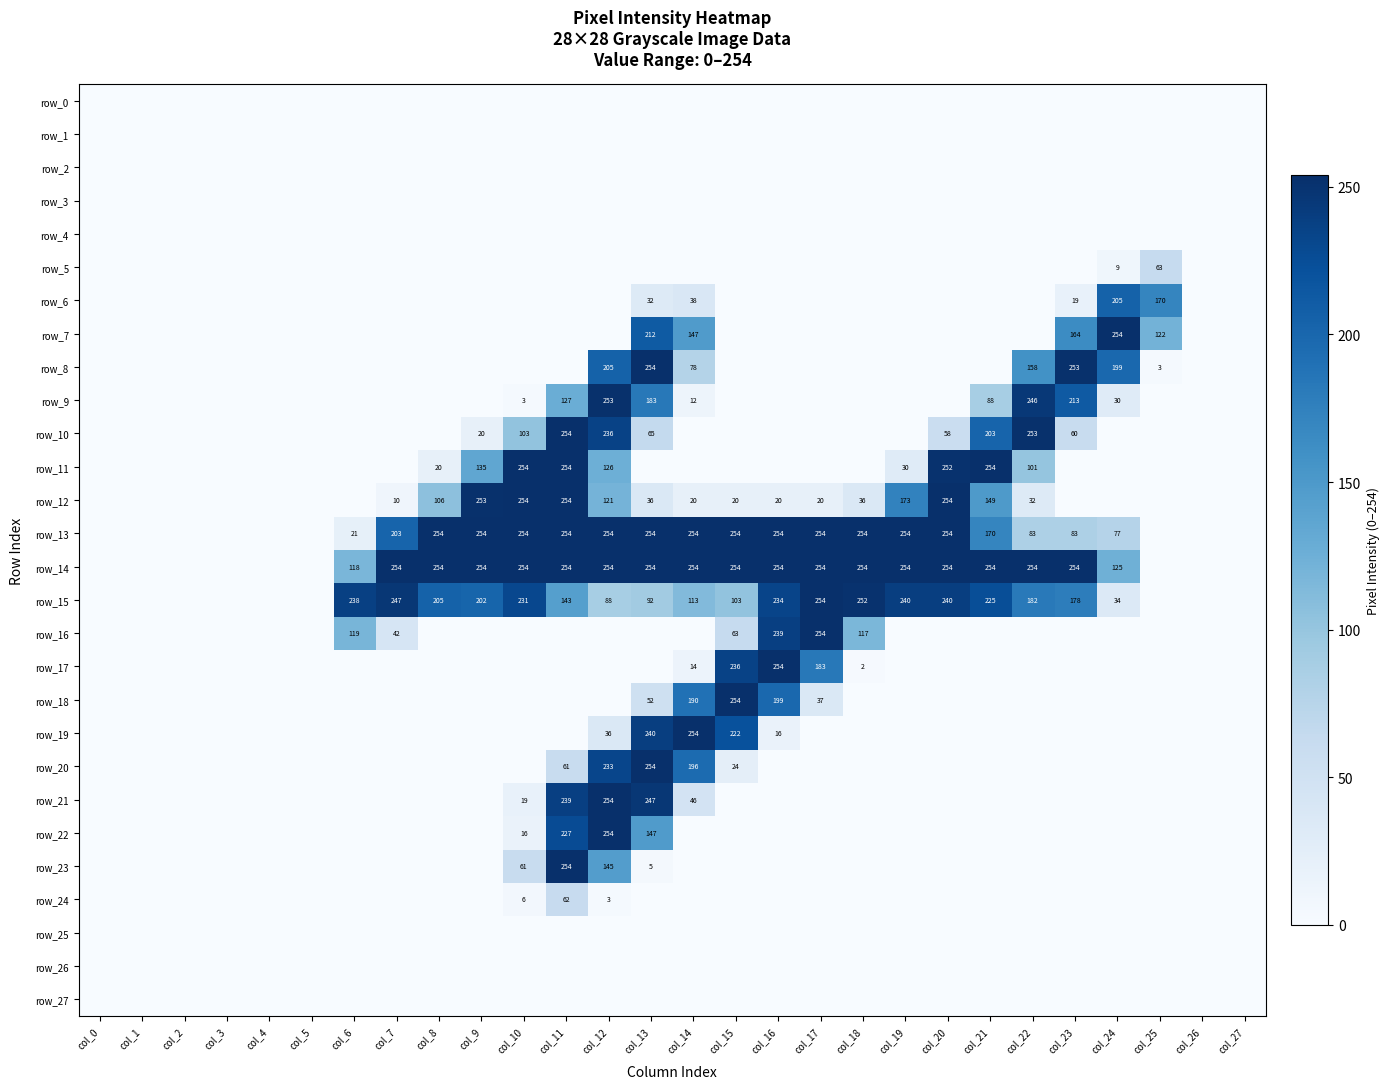

List the series in order of their peak value, highest first.

row_7, row_8, row_10, row_11, row_12, row_13, row_14, row_15, row_16, row_17, row_18, row_19, row_20, row_21, row_22, row_23, row_9, row_6, row_5, row_24, row_0, row_1, row_2, row_3, row_4, row_25, row_26, row_27